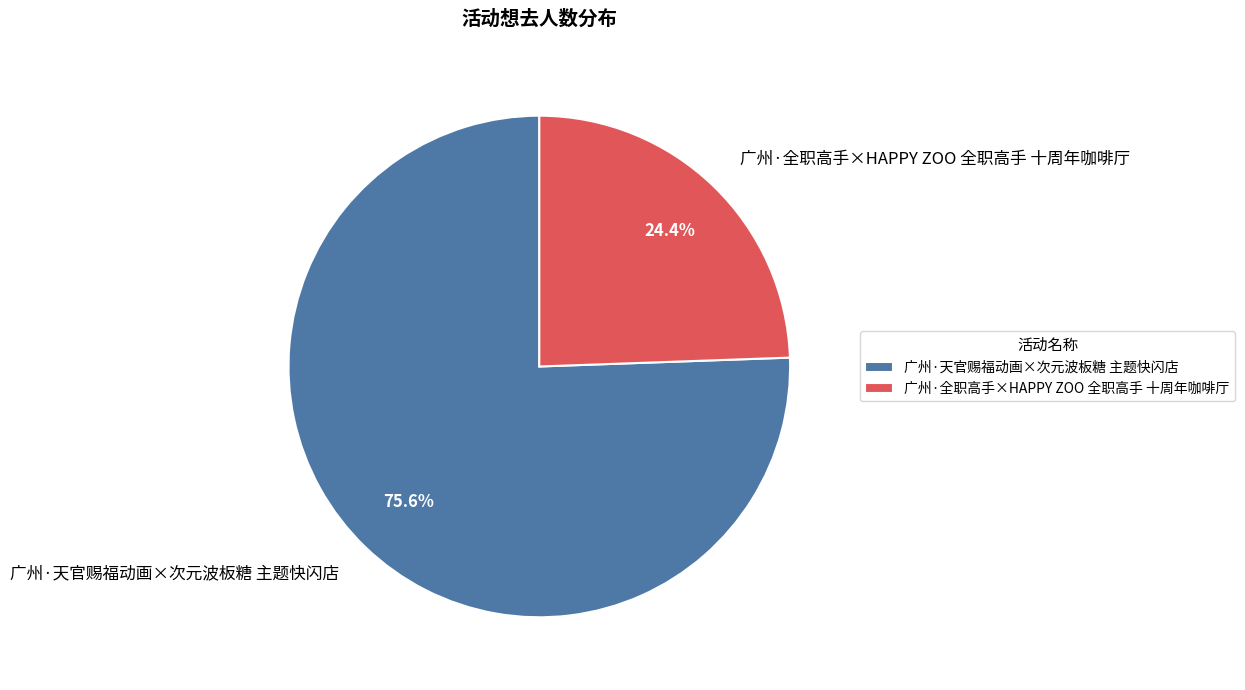

To the nearest percent, what is the combined percentage of 广州·全职高手×HAPPY ZOO 全职高手 十周年咖啡厅 and 广州·天官赐福动画×次元波板糖 主题快闪店?

100%